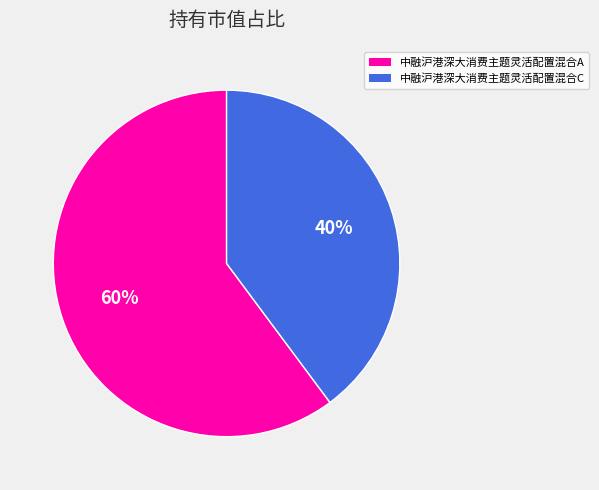

How many segments does this pie chart have?

2